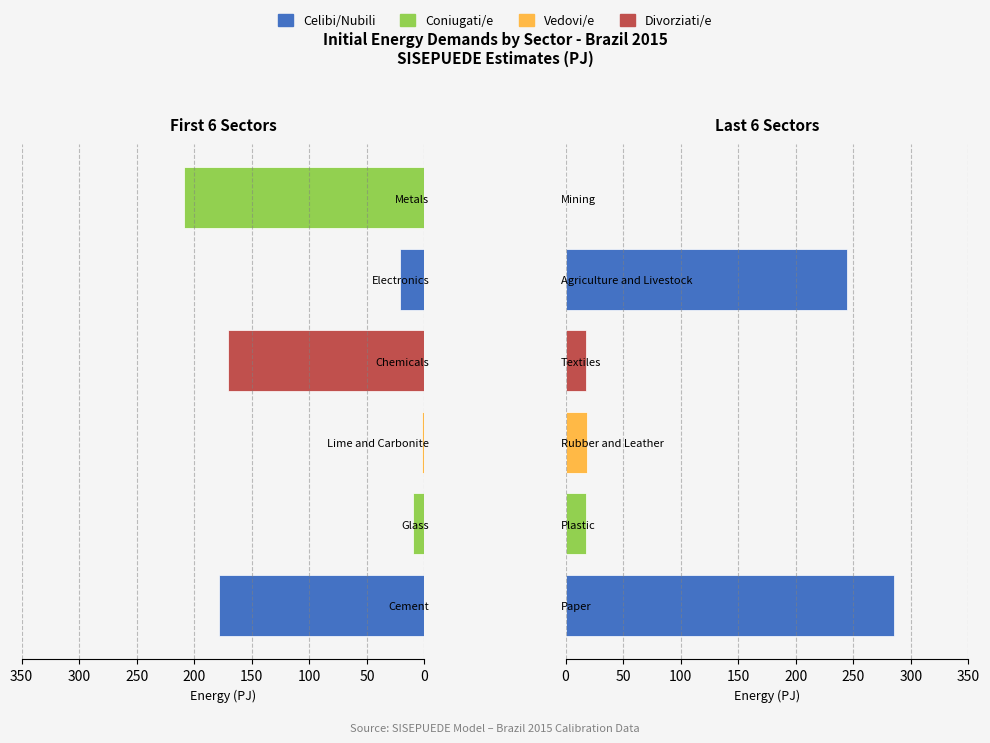

Reading right to left, what are all the values shown in this chart?

0.0	244.5	18.2	18.4	17.6	285.8	209.0	21.2	170.4	2.1	10.3	178.5